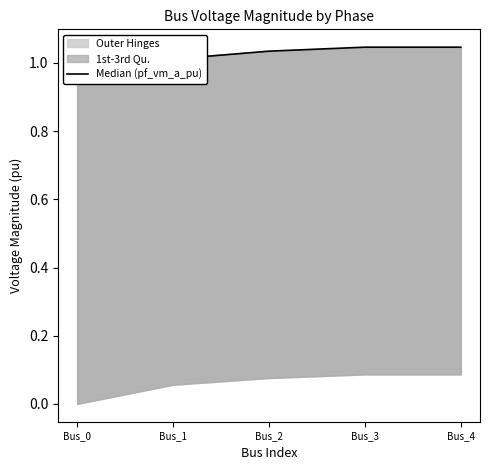

What is the greatest value displayed?

1.0